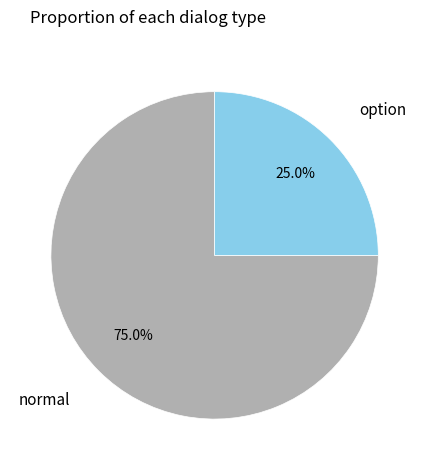

How many slices are in this pie chart?

2